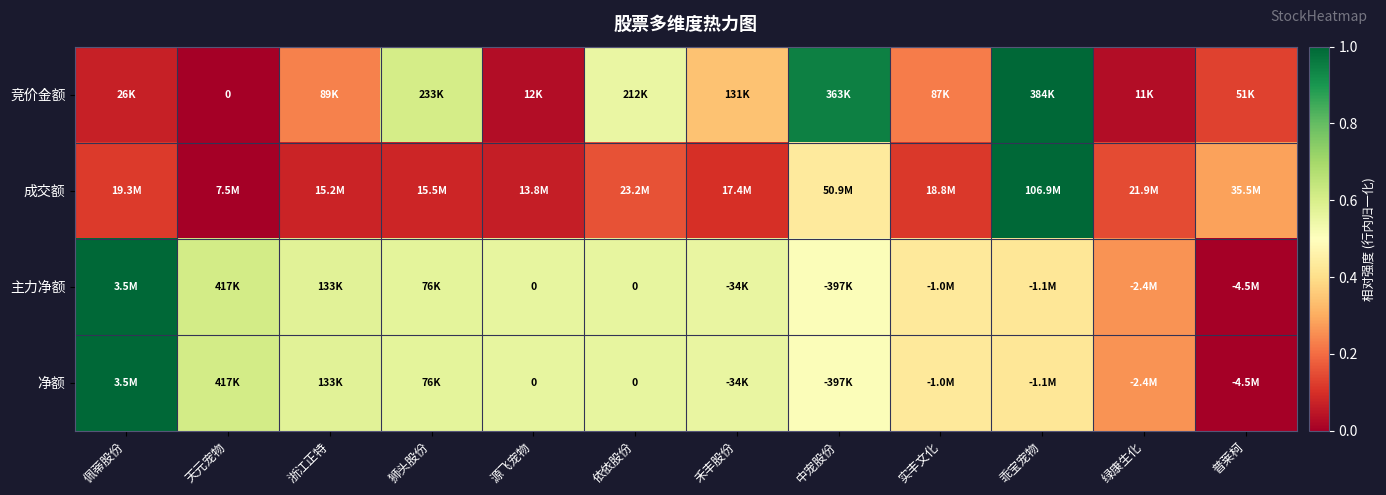

What is the spread (max minus min) of values at 浙江正特?

0.5